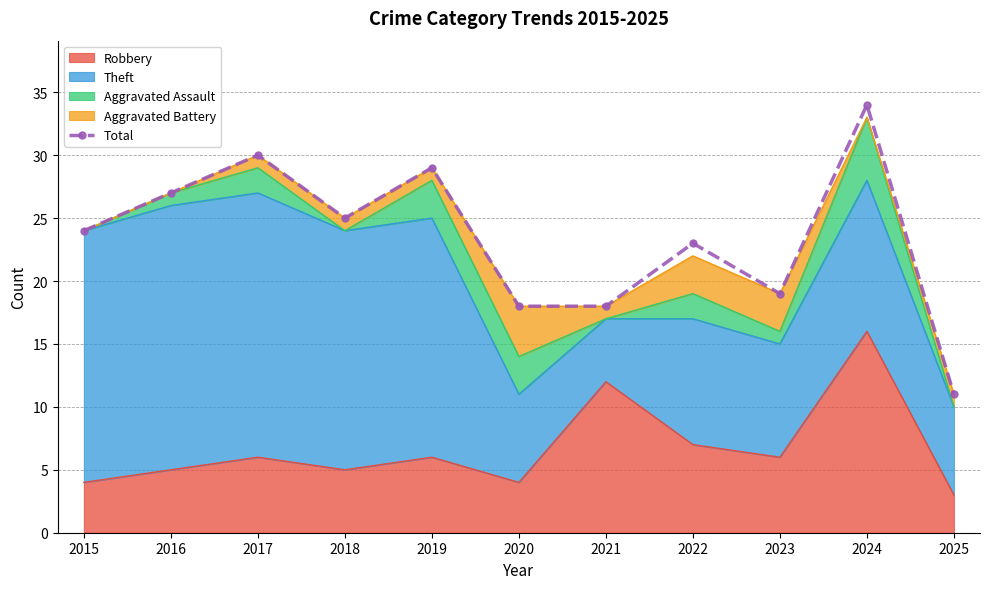

The chart shows a value of 18 at 2020. True or false?

True